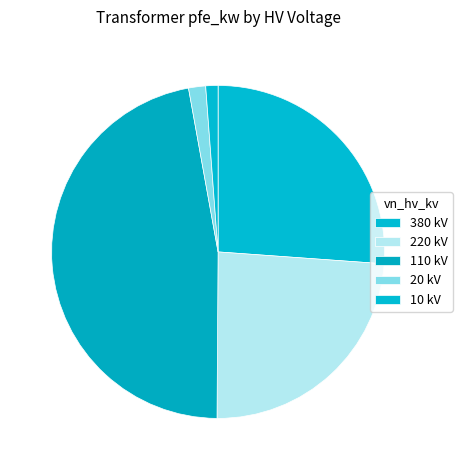

How many slices are in this pie chart?

5